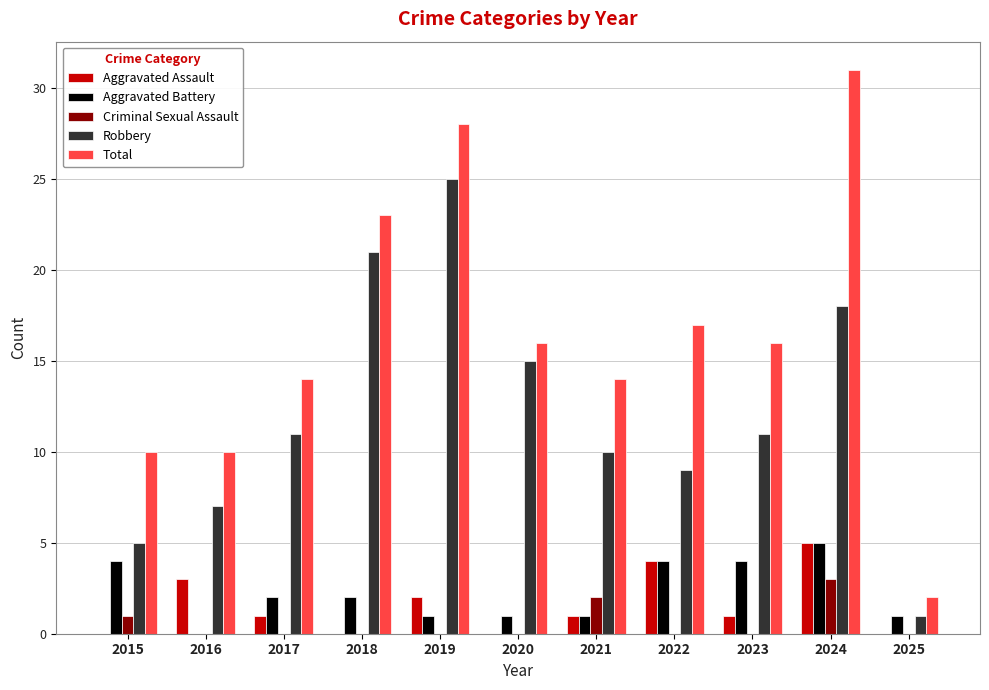

Which series has the largest range (max minus min)?

Total